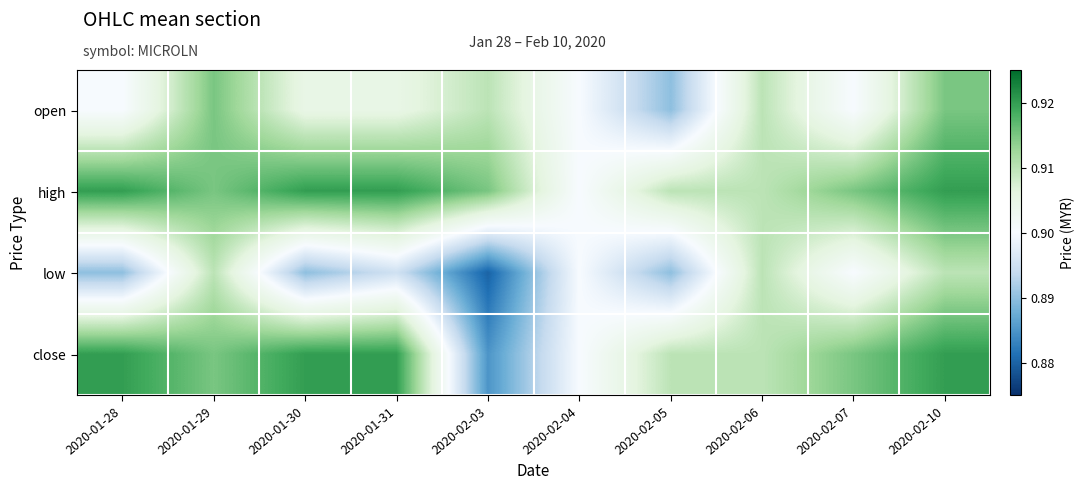

Which series has the largest range (max minus min)?

close